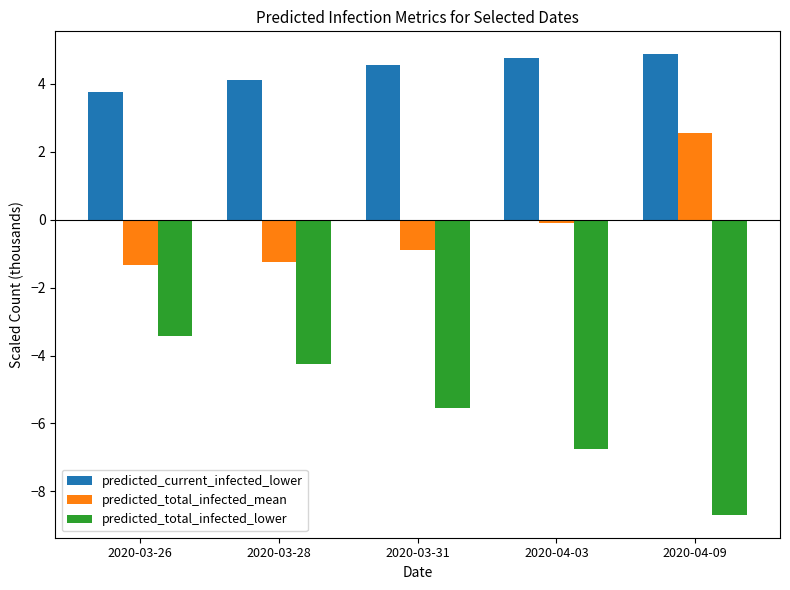

What is the smallest value displayed?

-8.7